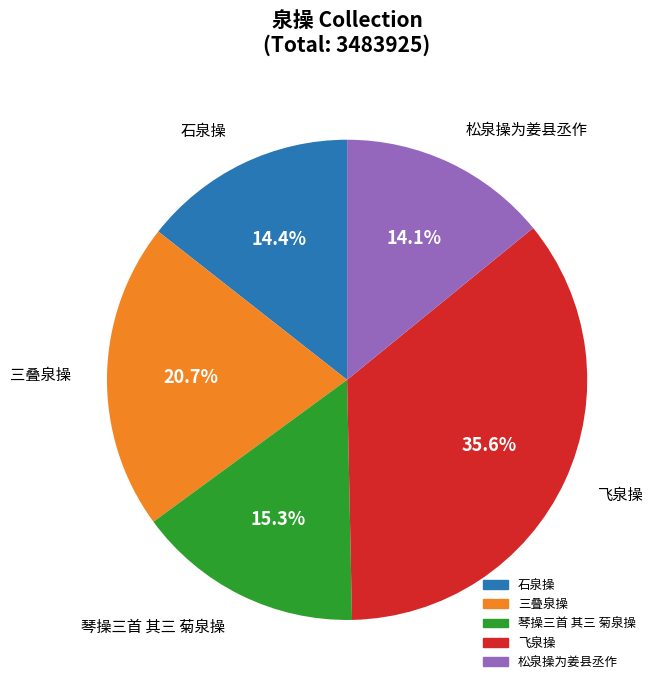

Which has a higher value, 飞泉操 or 琴操三首 其三 菊泉操?

飞泉操